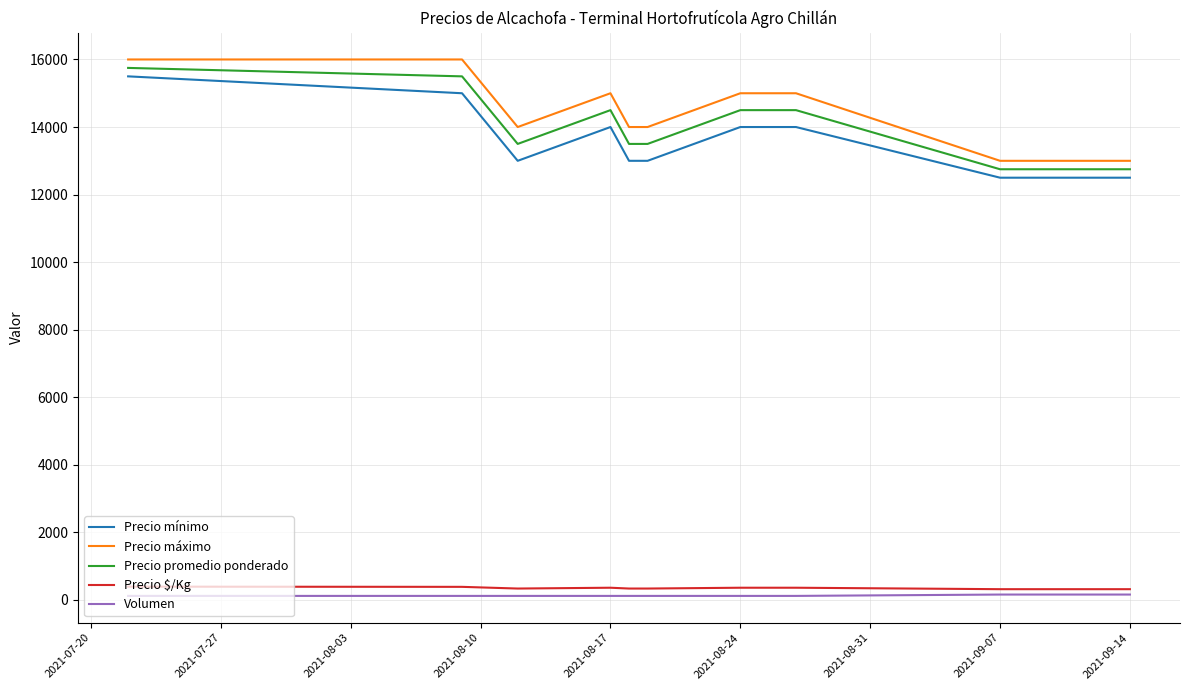

True or false: Volumen and Precio promedio ponderado intersect in this chart.

False